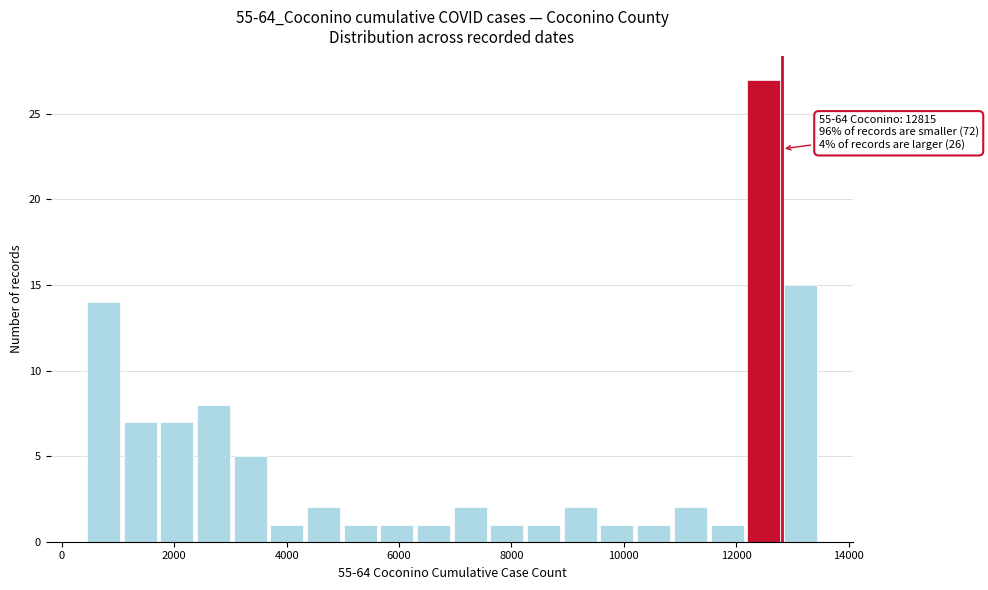

Around what value on the x-axis is the tallest bar? Give the approximate position of its centre, as read against the axis.

12400